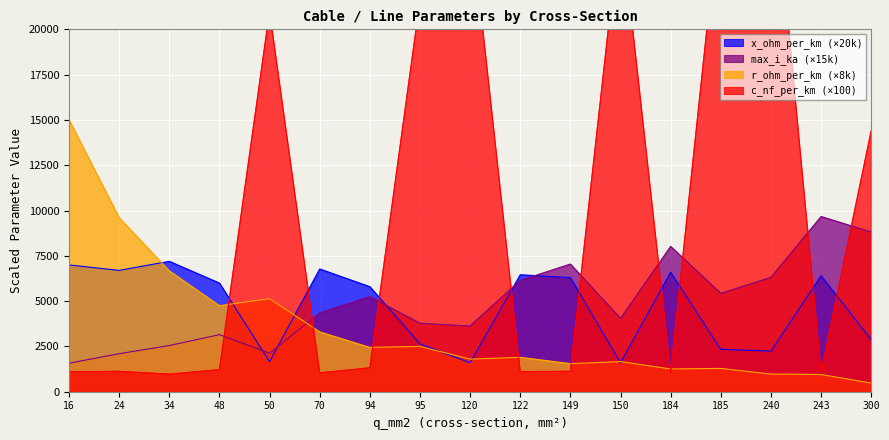

At which label does x_ohm_per_km first exceed 6000?

16